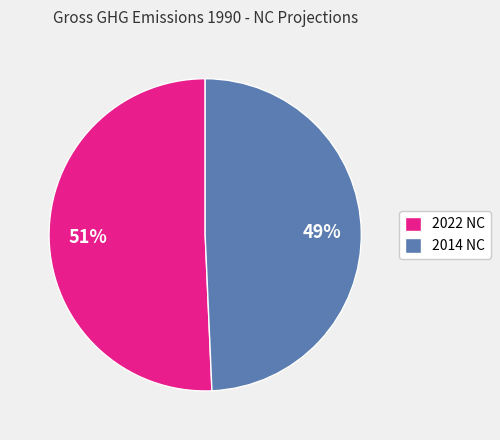

Between 2014 NC and 2022 NC, which is larger?

2022 NC